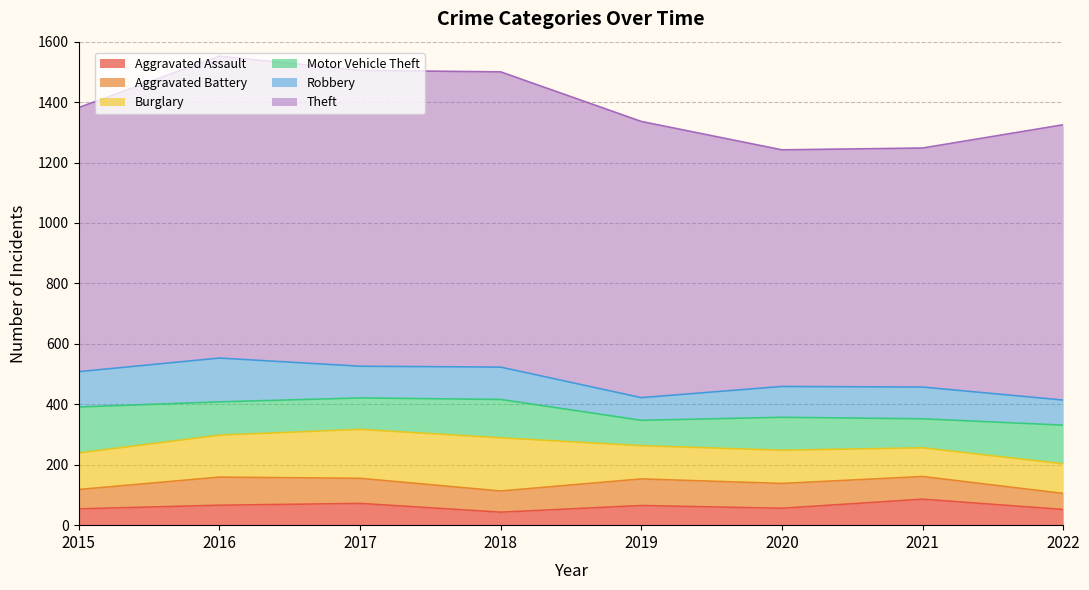

How many times do Robbery and Motor Vehicle Theft cross each other?

4